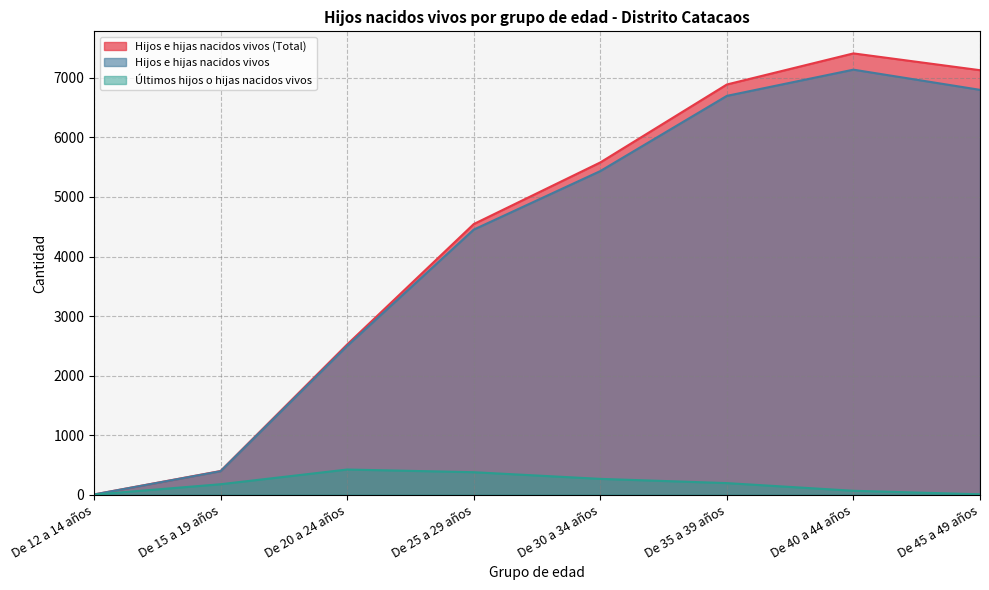

At which category does Últimos hijos o hijas nacidos vivos reach its first local peak?

De 20 a 24 años